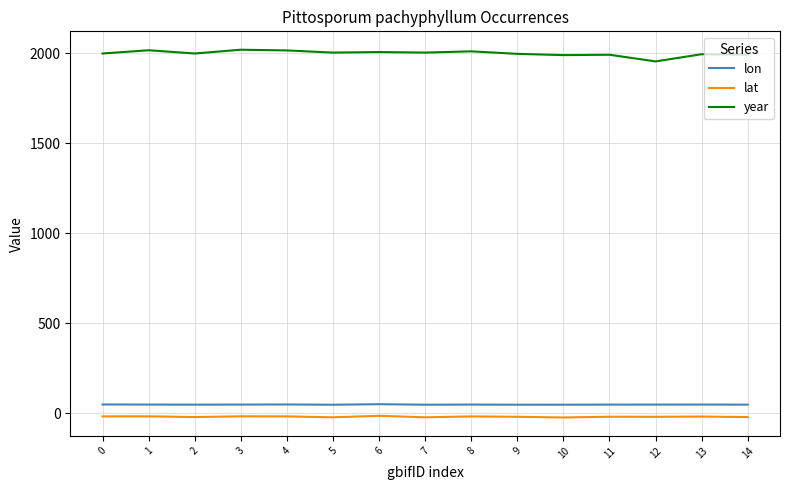

What are all the series names shown in the legend?

lon, lat, year